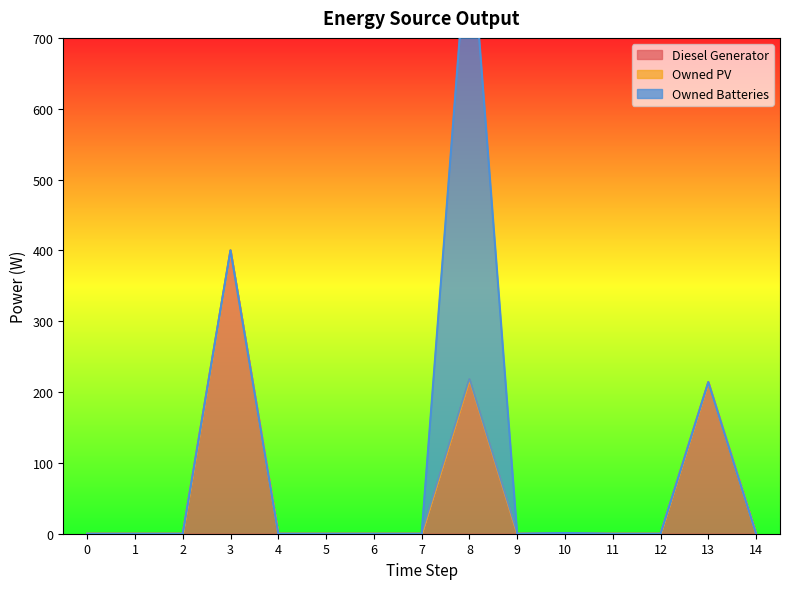

At which category is the sum across all series the highest?

8